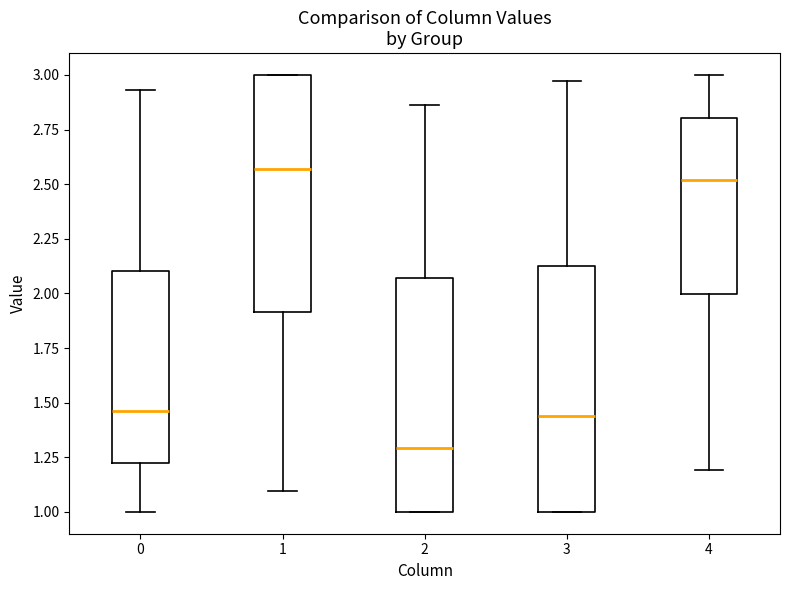

Reading left to right, transcribe this box plot: for each box, give where its median line is, the range the box spans, and where its two whiskers end, as read against the y-axis. The values are not printed on the chart, so give them approximately, as read against the axis.

0: median 1.45, box 1.20 to 2.10, whiskers 1.00 to 2.95
1: median 2.55, box 1.90 to 3.00, whiskers 1.10 to 3.00
2: median 1.30, box 1.00 to 2.05, whiskers 1.00 to 2.85
3: median 1.45, box 1.00 to 2.10, whiskers 1.00 to 2.95
4: median 2.50, box 2.00 to 2.80, whiskers 1.20 to 3.00